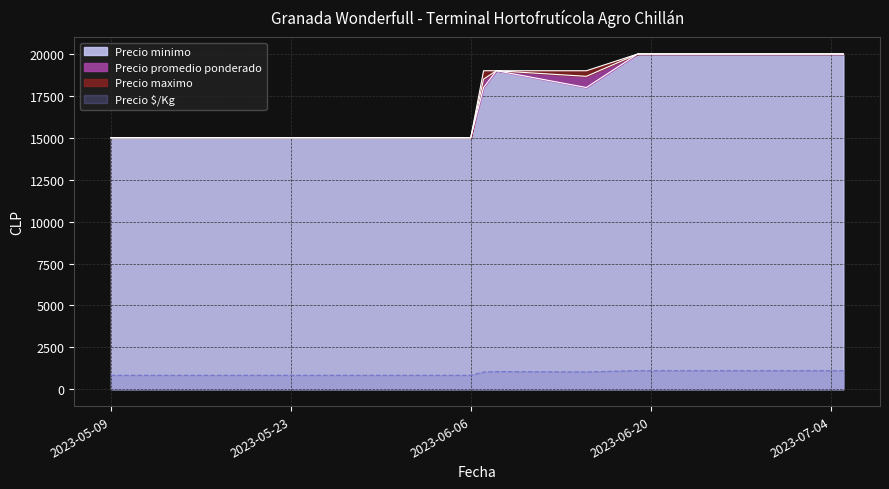

What is the difference between the Precio minimo values at 2023-07-05 and 2023-05-30?

5000